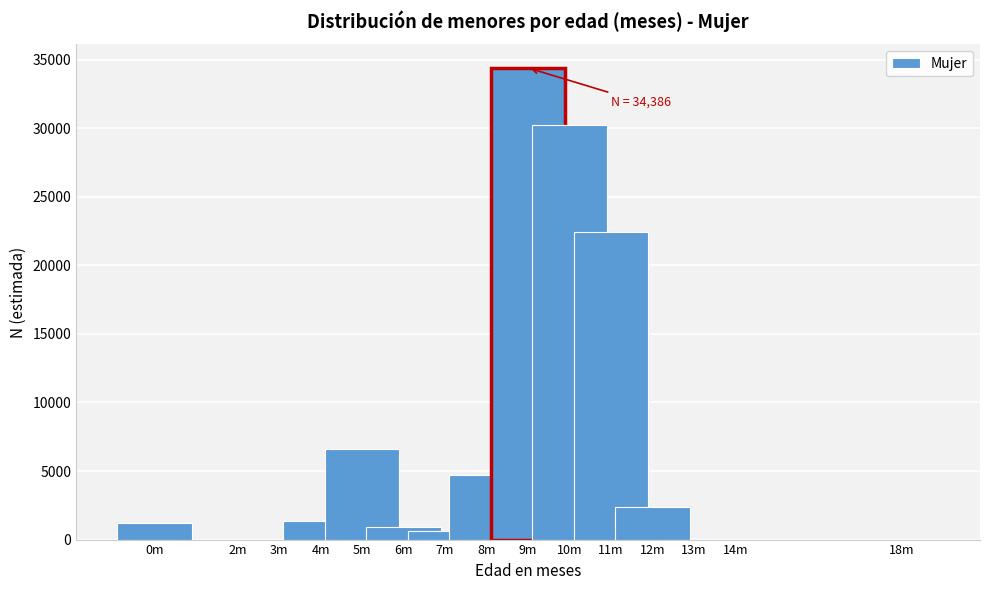

Is it true that the value at 5m is 2747?

False